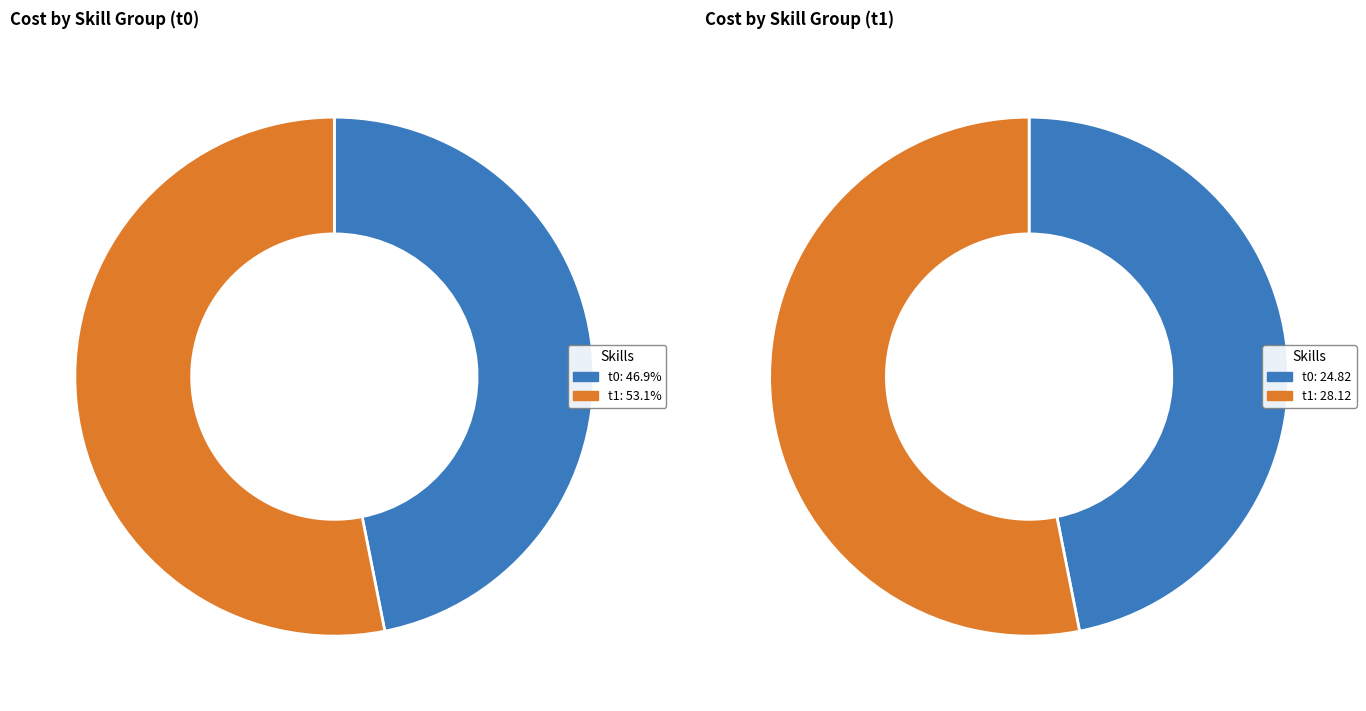

Rank the series by their maximum value, from highest to lowest.

t0, t1